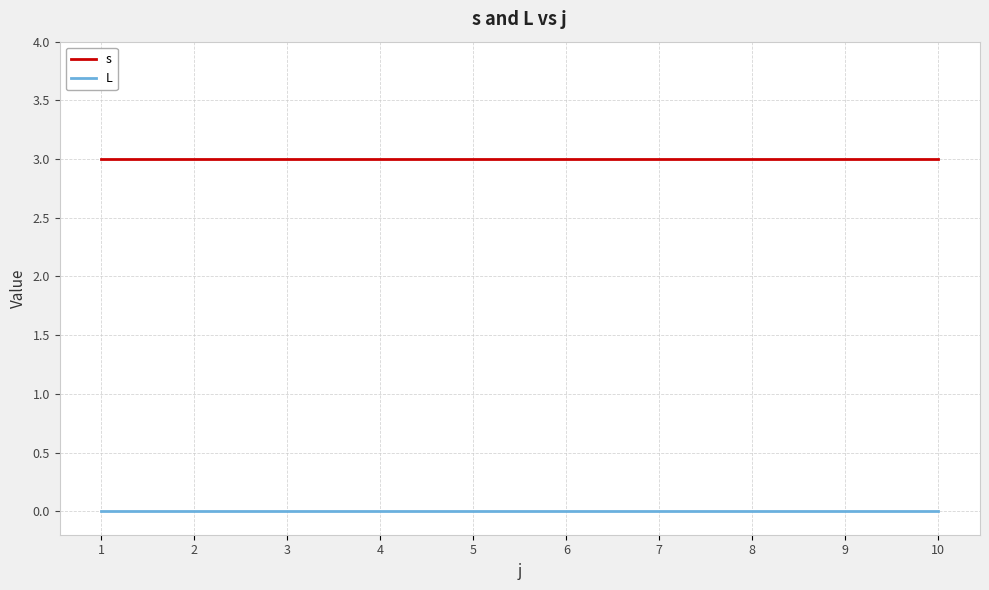

True or false: s and L cross at least once.

False